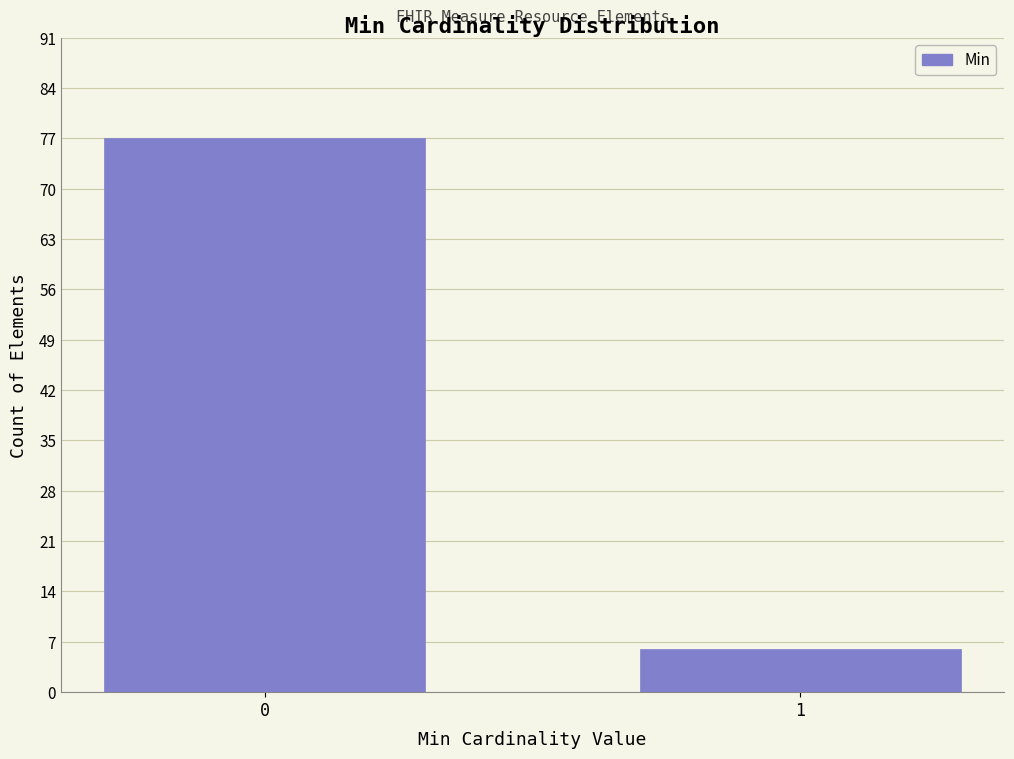

Reading right to left, list all the values displayed in this chart.

6	77